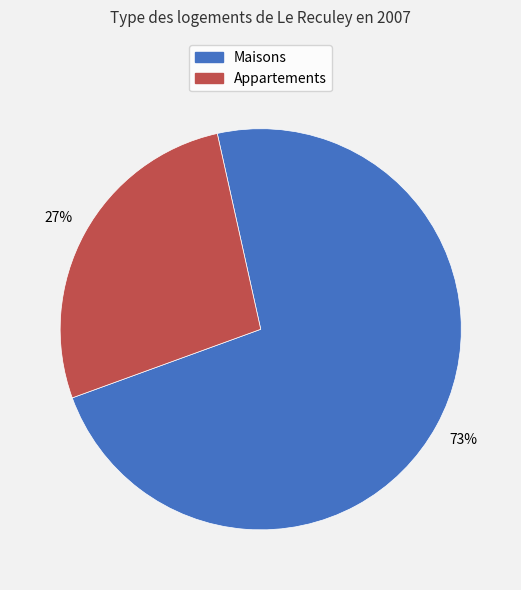

To the nearest percent, what is the average slice percentage?

50%